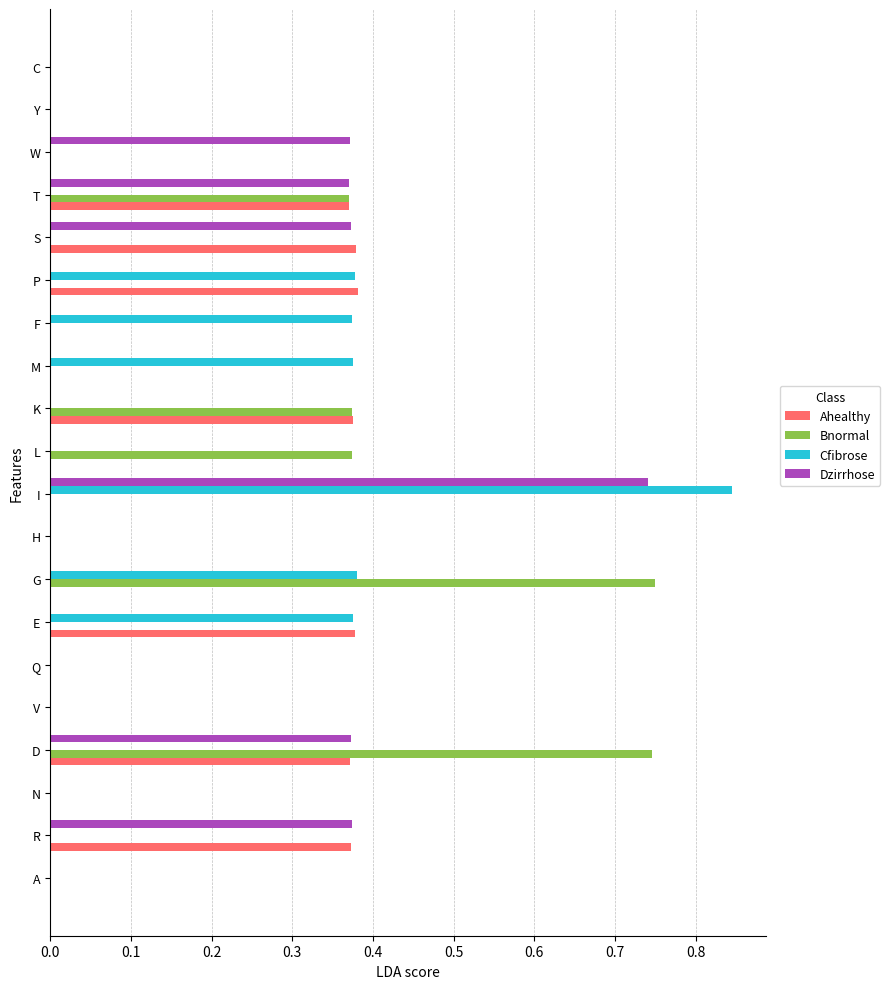

What is the sum of all Cfibrose values?

2.7